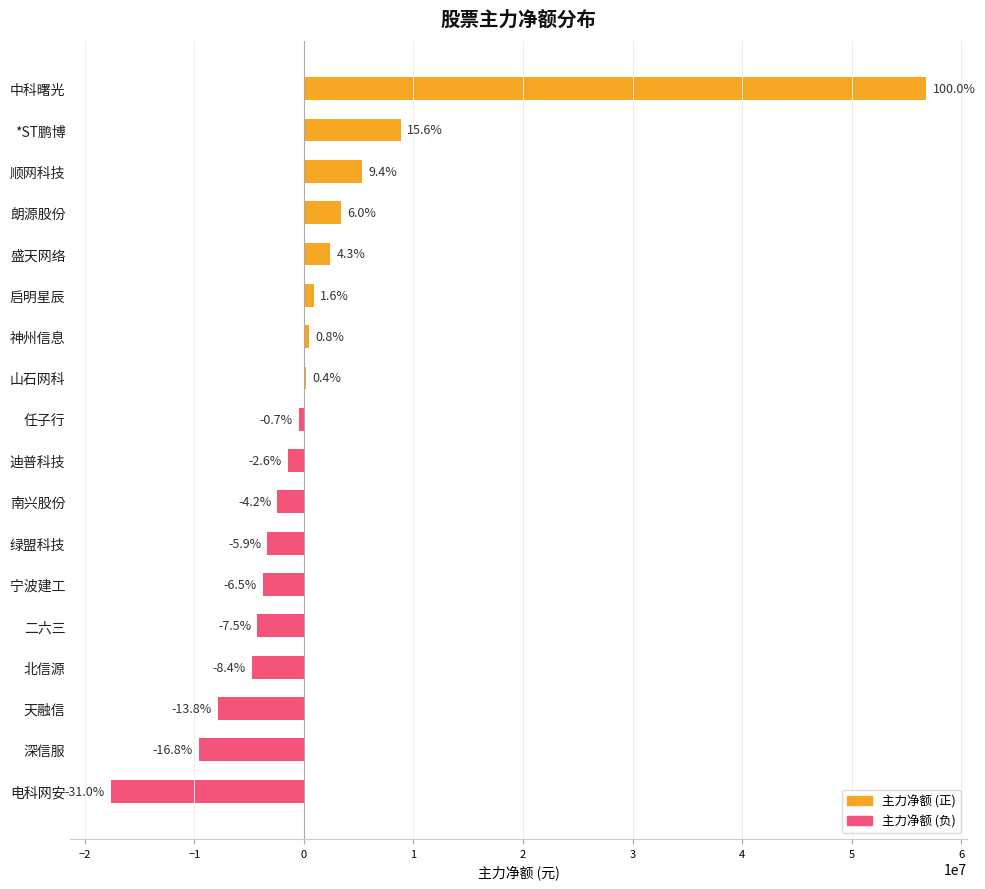

What is the difference between the maximum and second lowest values?

66336038